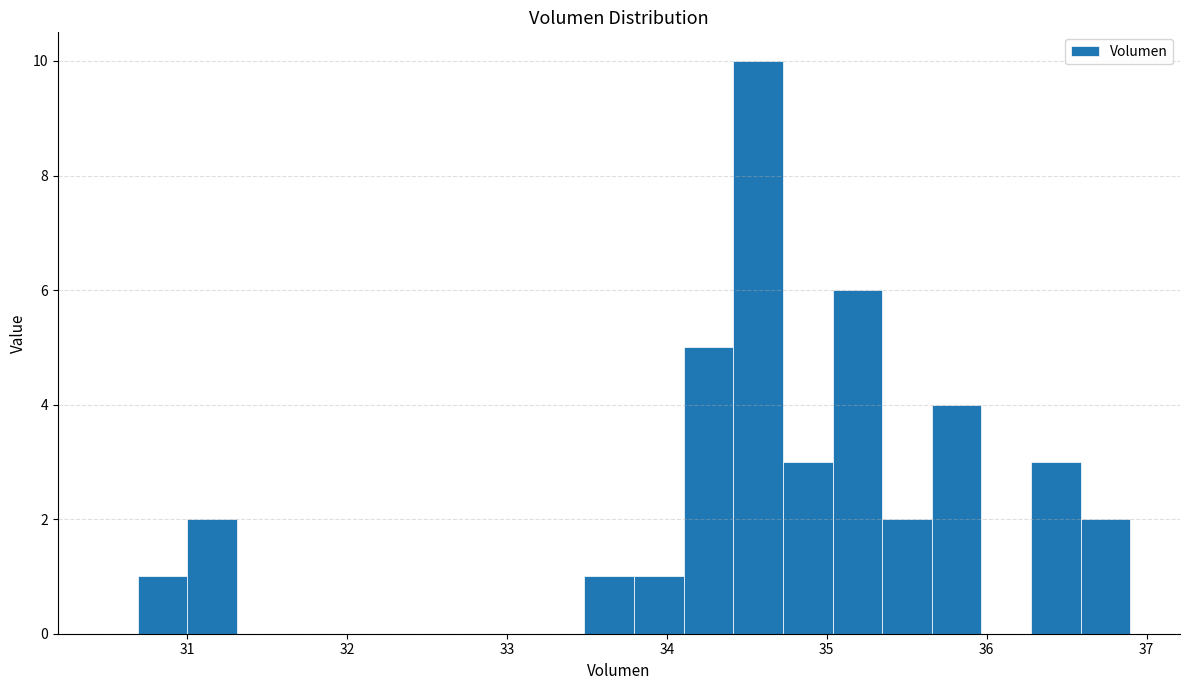

Around what value on the x-axis is the tallest bar? Give the approximate position of its centre, as read against the axis.

34.6